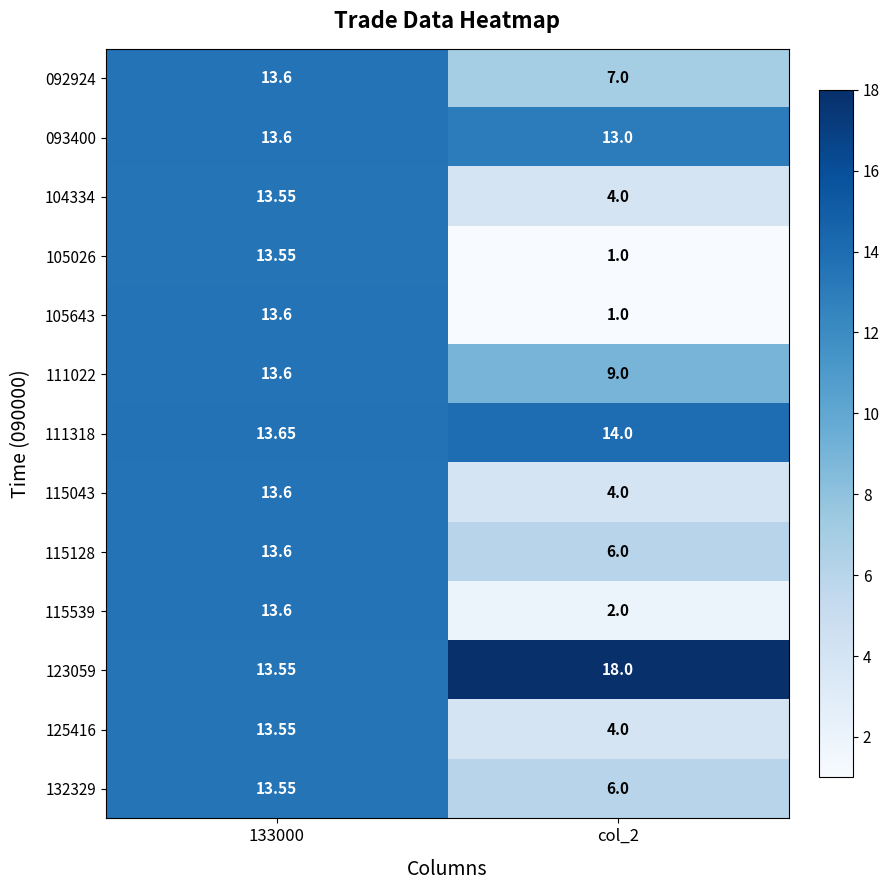

Which label corresponds to the smallest value in the chart?

col_2